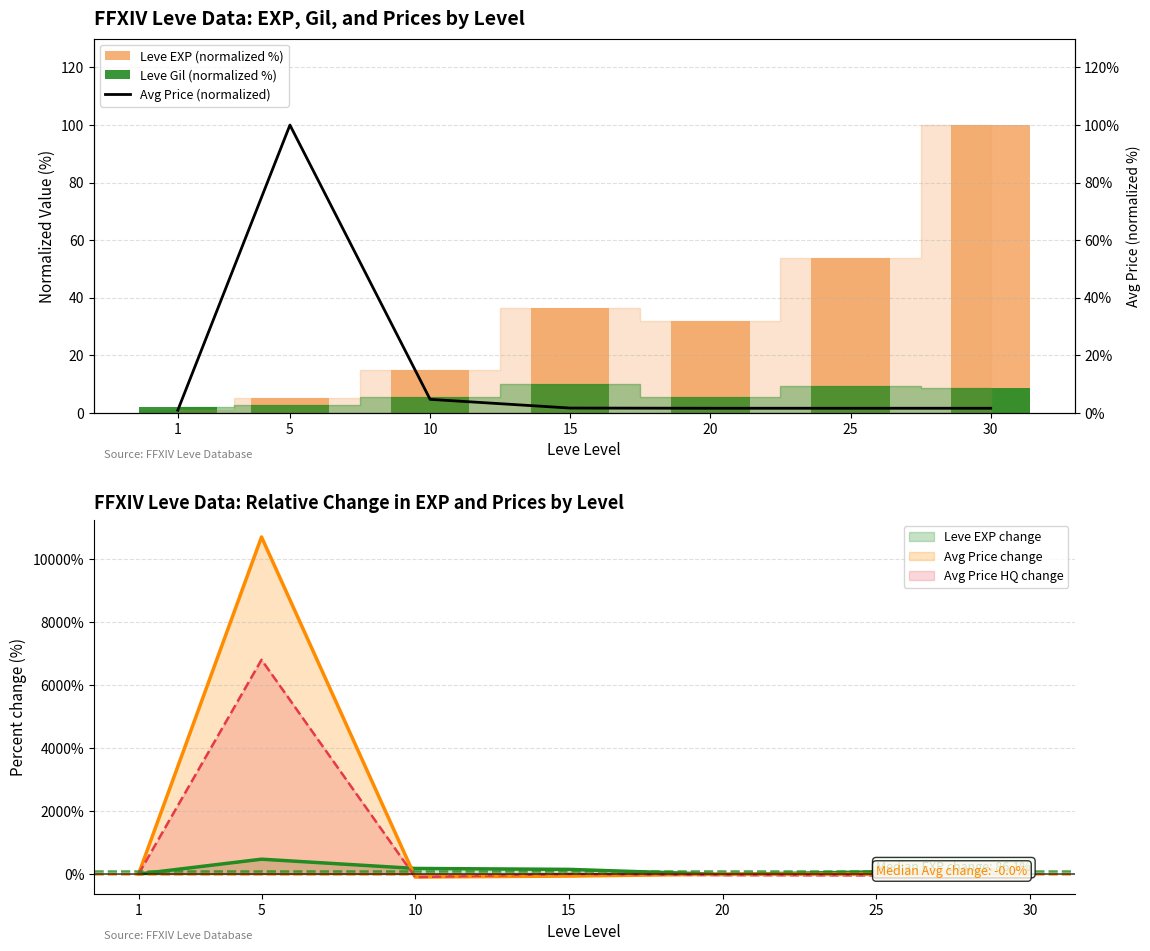

Which series has the widest spread of values?

Avg Price (normalized)